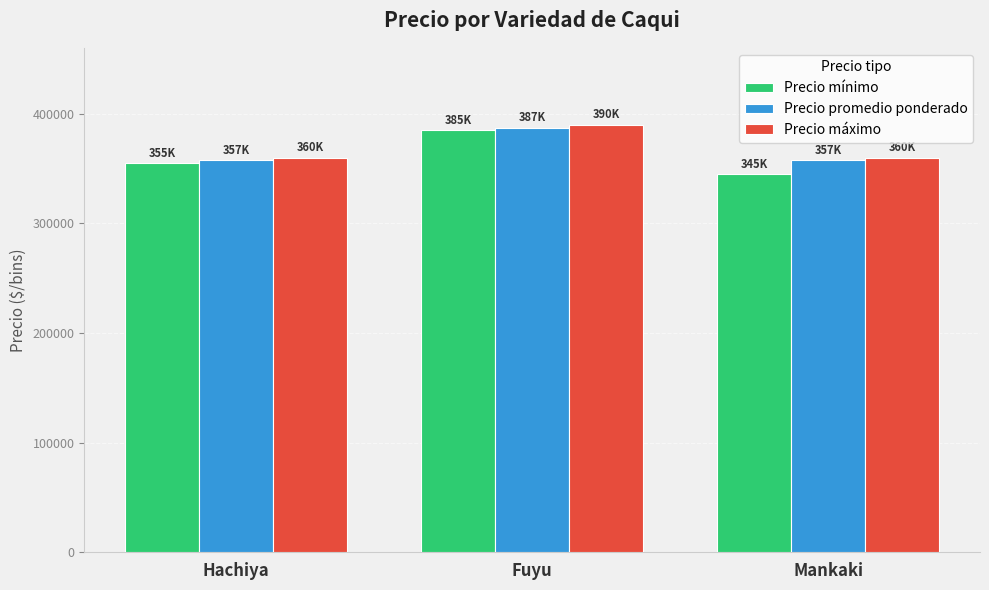

How many Precio promedio ponderado values are between 357500 and 387500?

3